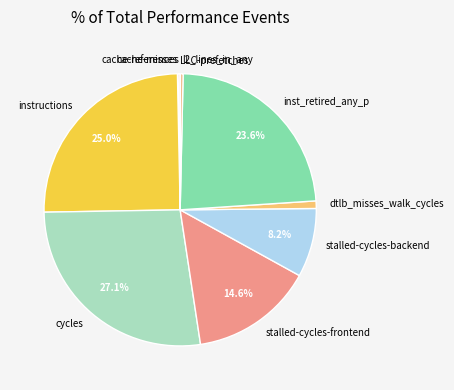

To the nearest percent, what percentage of the pie is dtlb_misses_walk_cycles?

1%